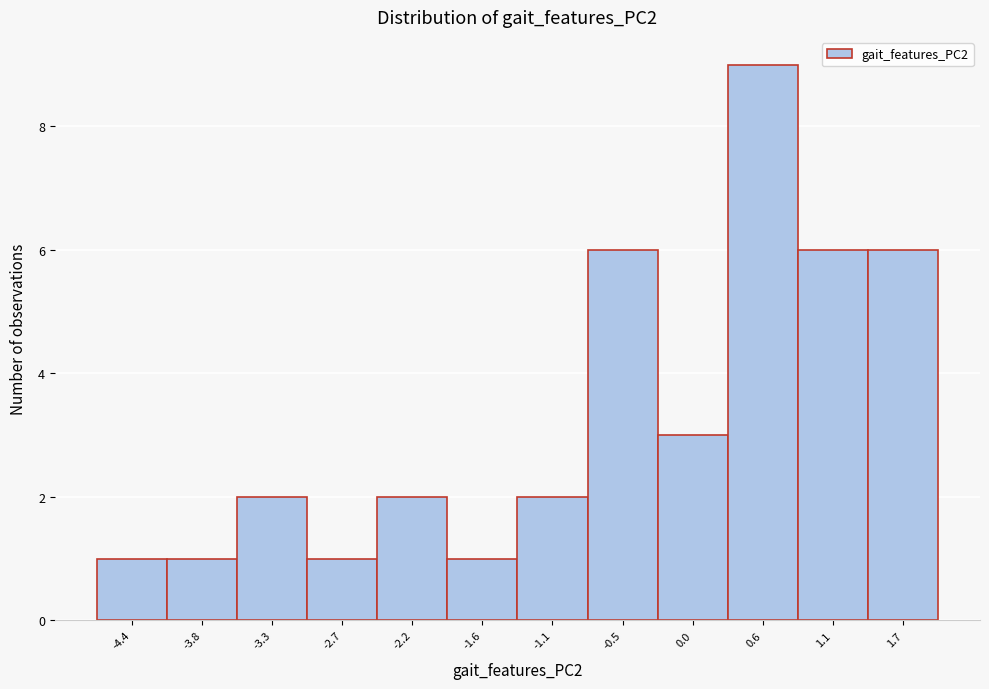

Reading left to right, transcribe all the data shown in this chart.

-4.4=1	-3.8=1	-3.3=2	-2.7=1	-2.2=2	-1.6=1	-1.1=2	-0.5=6	0.0=3	0.6=9	1.1=6	1.7=6